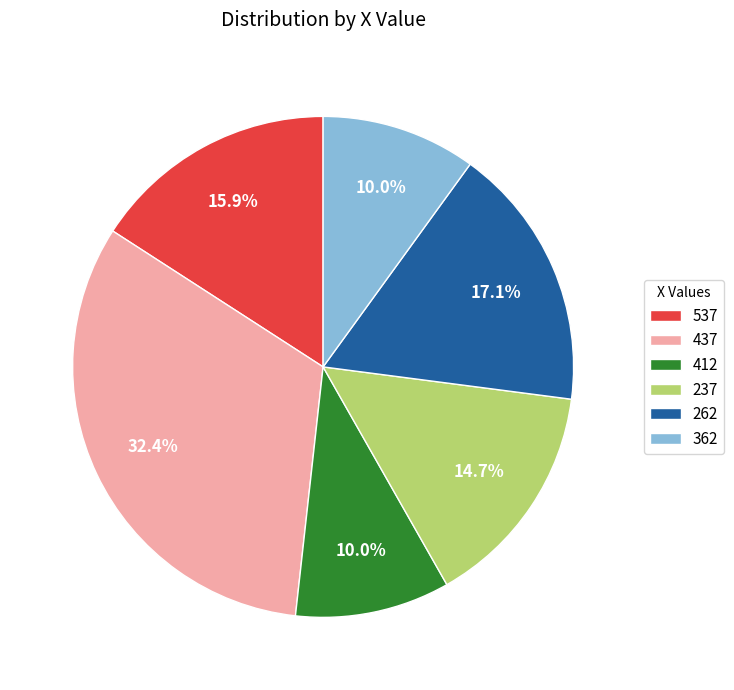

To the nearest percent, what is the difference between the 437 and 237 slice percentages?

18%